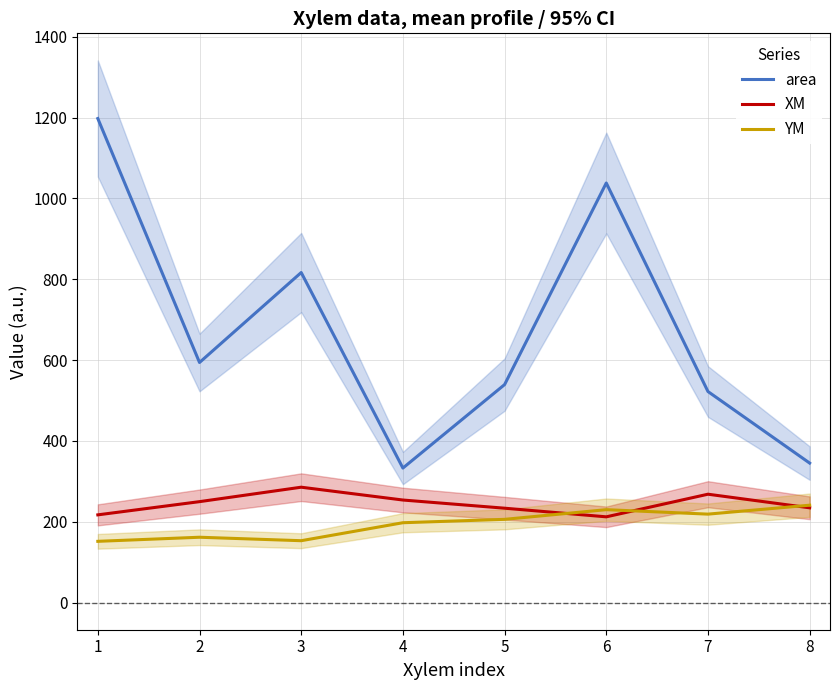

Where is area nearest to the value 765?

3